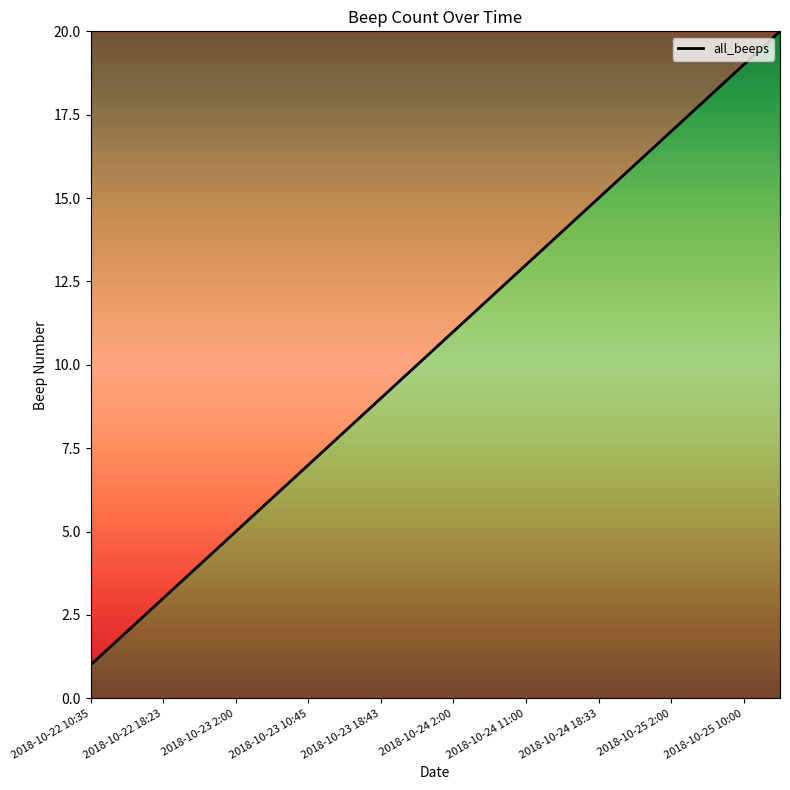

What is the greatest value displayed?

20